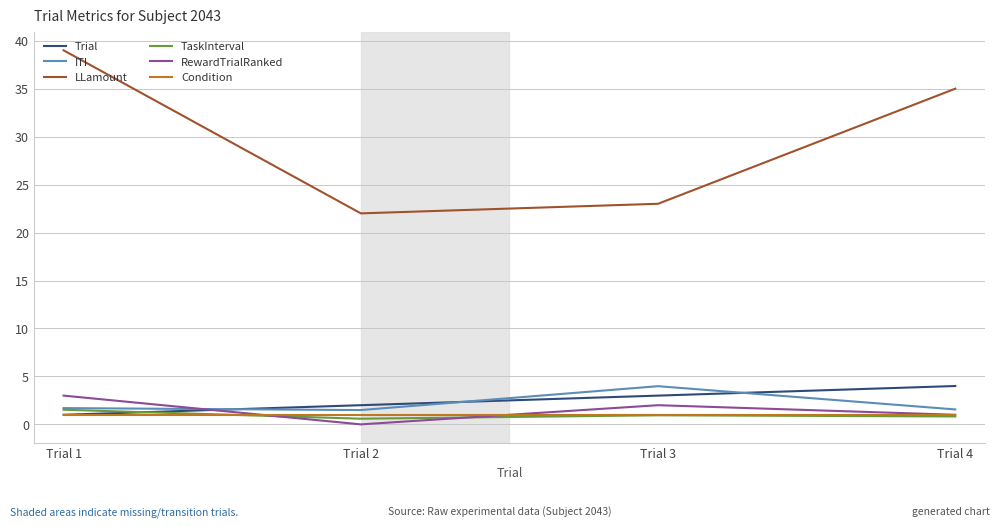

True or false: TaskInterval and Trial cross at least once.

True